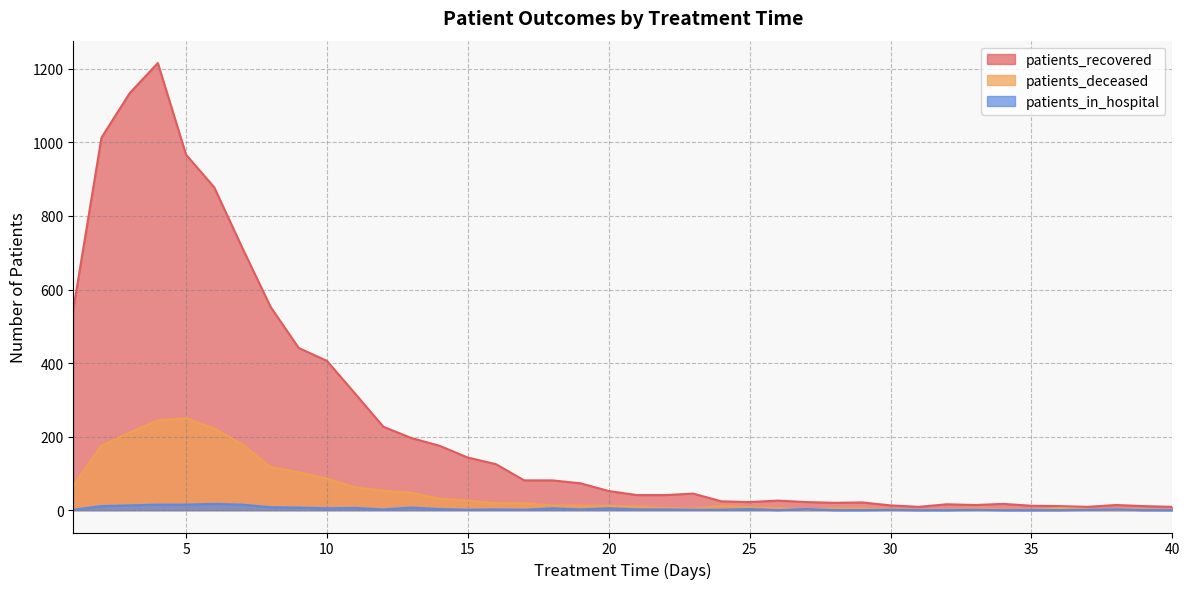

Reading left to right, what are all the values shown in this chart?

patients_recovered: 1=546	2=1013	3=1134	4=1216	5=967	6=878	7=713	8=553	9=441	10=406	11=317	12=227	13=196	14=175	15=143	16=125	17=81	18=81	19=73	20=52	21=41	22=41	23=45	24=24	25=22	26=26	27=22	28=20	29=21	30=13	31=9	32=16	33=14	34=17	35=12	36=11	37=9	38=14	39=11	40=9
patients_deceased: 1=67	2=175	3=211	4=244	5=250	6=222	7=179	8=117	9=103	10=86	11=62	12=53	13=47	14=31	15=26	16=19	17=19	18=13	19=12	20=12	21=10	22=6	23=4	24=12	25=8	26=6	27=2	28=5	29=5	30=3	31=1	32=1	33=5	34=2	35=0	36=6	37=3	38=2	39=2	40=0
patients_in_hospital: 1=1	2=11	3=13	4=15	5=15	6=17	7=15	8=8	9=7	10=5	11=6	12=2	13=7	14=3	15=1	16=2	17=1	18=5	19=2	20=5	21=2	22=2	23=1	24=1	25=3	26=0	27=3	28=0	29=0	30=1	31=0	32=0	33=1	34=0	35=0	36=0	37=1	38=2	39=0	40=0